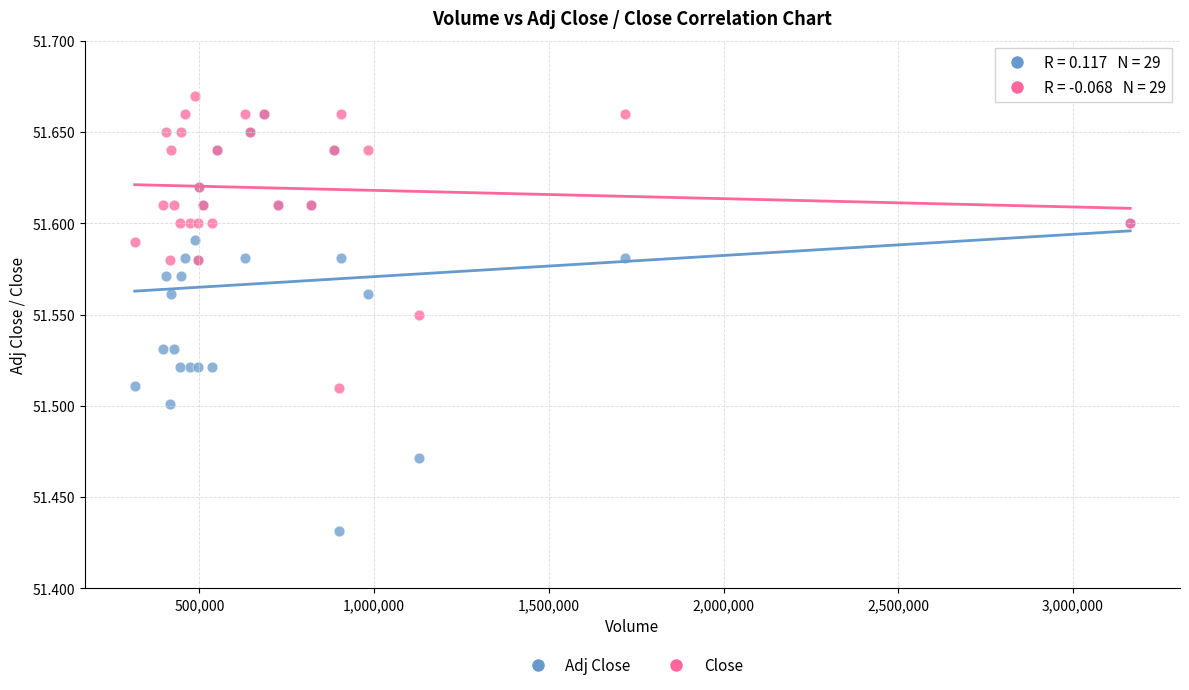

Which series contains the highest Y value?

Close